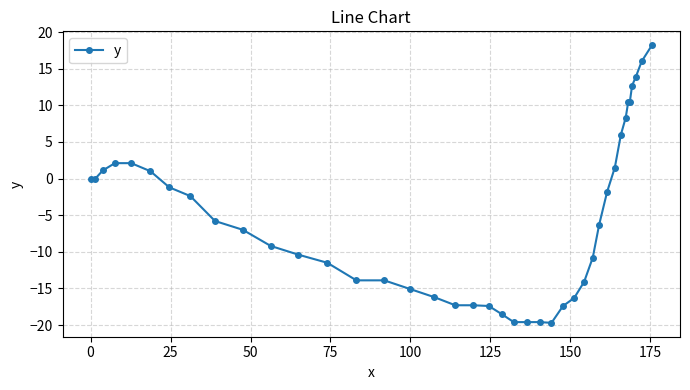

What is the average value?

-5.5